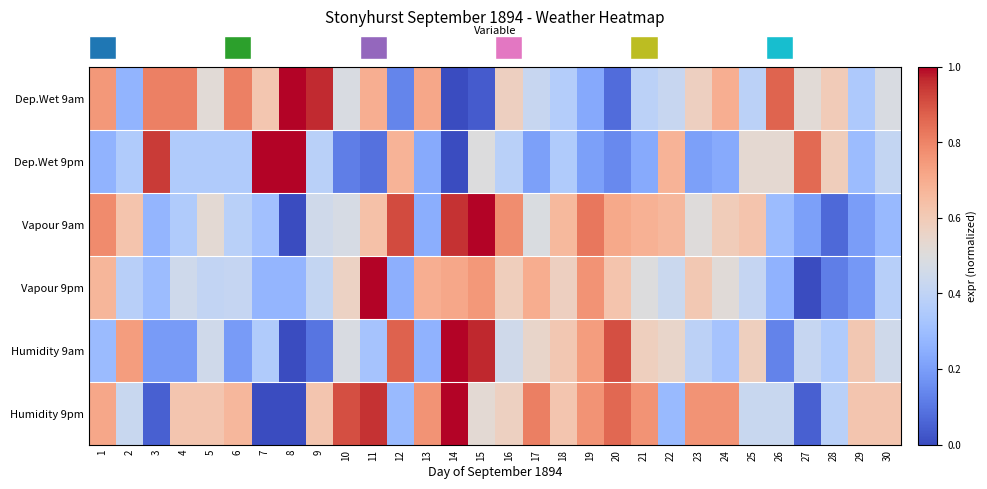

Reading left to right, extract all data points from this chart.

row_0: 1=0.8	2=0.3	3=0.8	4=0.8	5=0.5	6=0.8	7=0.6	8=1.0	9=1.0	10=0.5	11=0.7	12=0.1	13=0.7	14=0.0	15=0.0	16=0.6	17=0.4	18=0.4	19=0.2	20=0.1	21=0.4	22=0.4	23=0.6	24=0.7	25=0.4	26=0.9	27=0.5	28=0.6	29=0.3	30=0.5
row_1: 1=0.3	2=0.4	3=0.9	4=0.4	5=0.4	6=0.4	7=1.0	8=1.0	9=0.4	10=0.1	11=0.1	12=0.7	13=0.2	14=0.0	15=0.5	16=0.4	17=0.2	18=0.4	19=0.2	20=0.1	21=0.2	22=0.7	23=0.2	24=0.2	25=0.5	26=0.5	27=0.9	28=0.6	29=0.3	30=0.4
row_2: 1=0.8	2=0.6	3=0.3	4=0.4	5=0.5	6=0.4	7=0.3	8=0.0	9=0.5	10=0.5	11=0.6	12=0.9	13=0.2	14=1.0	15=1.0	16=0.8	17=0.5	18=0.7	19=0.8	20=0.7	21=0.7	22=0.7	23=0.5	24=0.6	25=0.6	26=0.3	27=0.2	28=0.1	29=0.2	30=0.3
row_3: 1=0.7	2=0.4	3=0.3	4=0.4	5=0.4	6=0.4	7=0.3	8=0.3	9=0.4	10=0.6	11=1.0	12=0.3	13=0.7	14=0.7	15=0.8	16=0.6	17=0.7	18=0.6	19=0.8	20=0.6	21=0.5	22=0.4	23=0.6	24=0.5	25=0.4	26=0.3	27=0.0	28=0.1	29=0.2	30=0.4
row_4: 1=0.3	2=0.7	3=0.2	4=0.2	5=0.5	6=0.2	7=0.4	8=0.0	9=0.1	10=0.5	11=0.3	12=0.9	13=0.3	14=1.0	15=1.0	16=0.5	17=0.5	18=0.6	19=0.7	20=0.9	21=0.6	22=0.5	23=0.4	24=0.3	25=0.6	26=0.1	27=0.4	28=0.4	29=0.6	30=0.5
row_5: 1=0.7	2=0.4	3=0.0	4=0.6	5=0.6	6=0.7	7=0.0	8=0.0	9=0.6	10=0.9	11=1.0	12=0.3	13=0.8	14=1.0	15=0.5	16=0.6	17=0.8	18=0.6	19=0.8	20=0.9	21=0.8	22=0.3	23=0.8	24=0.8	25=0.4	26=0.4	27=0.0	28=0.4	29=0.6	30=0.6